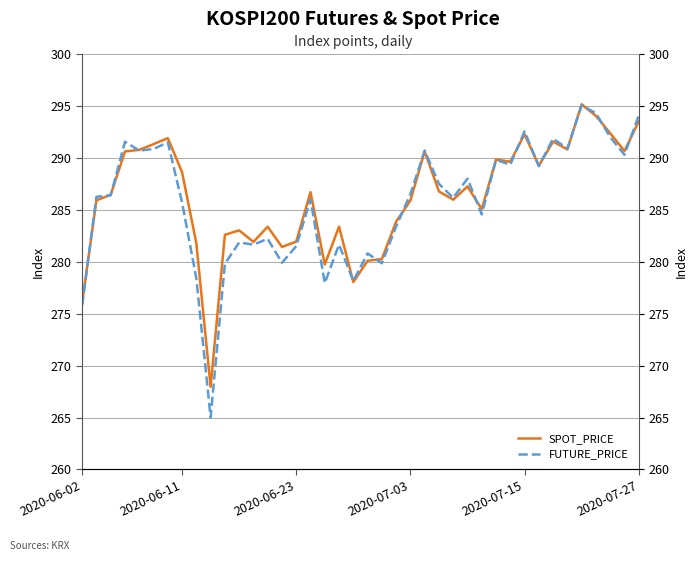

Which series has the largest range (max minus min)?

FUTURE_PRICE